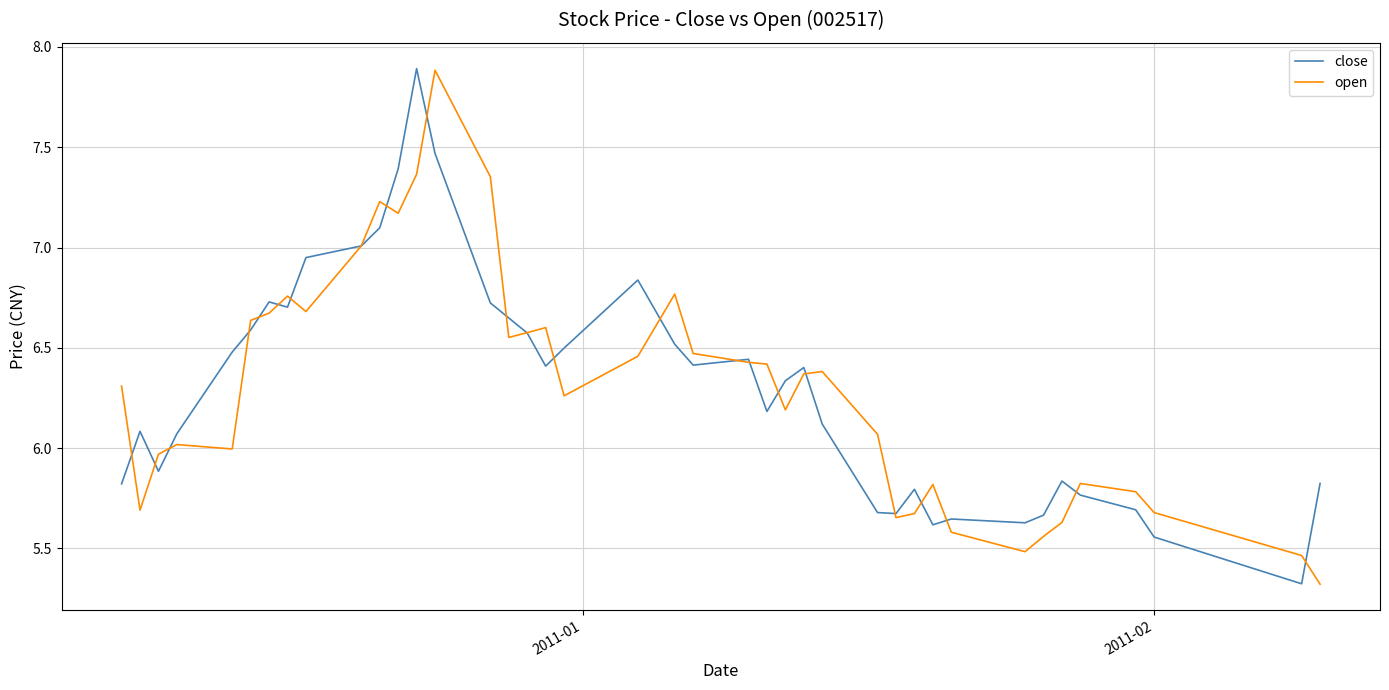

What is the smallest value displayed?

5.3